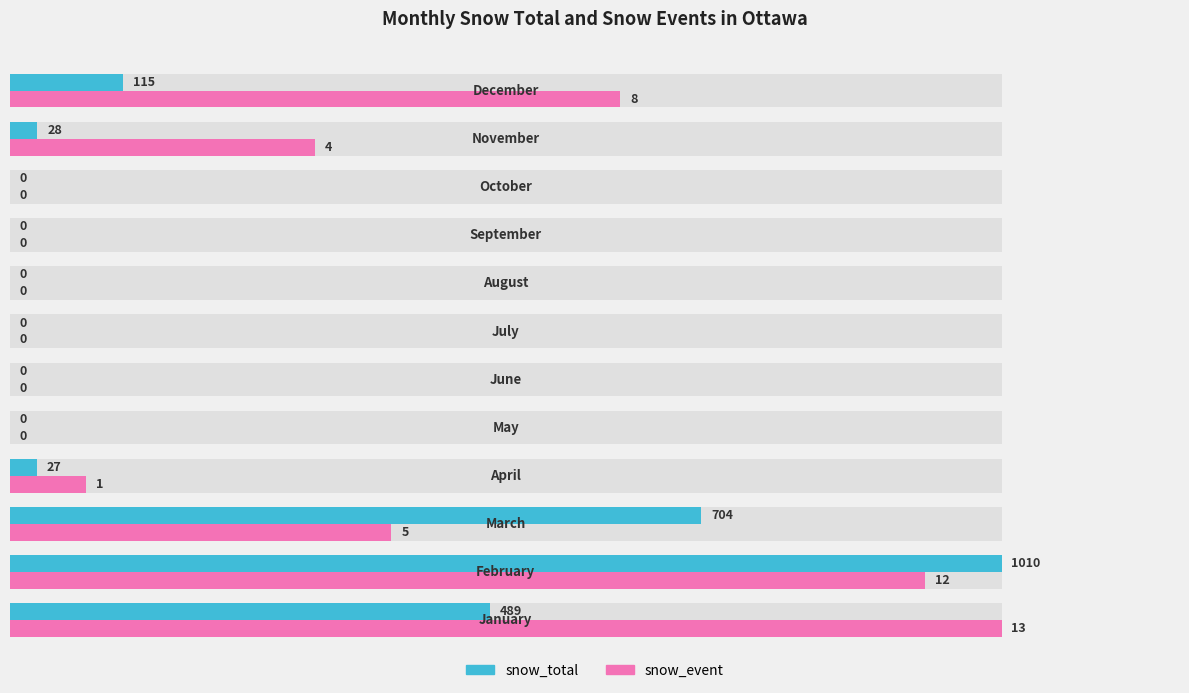

Does the chart contain any negative values?

No